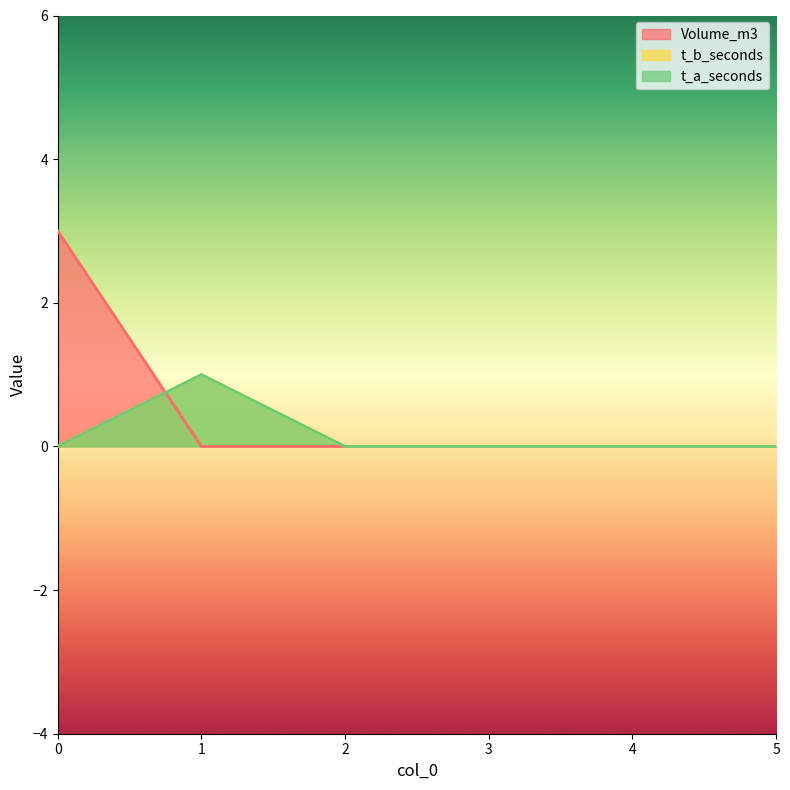

At 3, list the series in order from largest to smallest.

Volume_m3, t_b_seconds, t_a_seconds